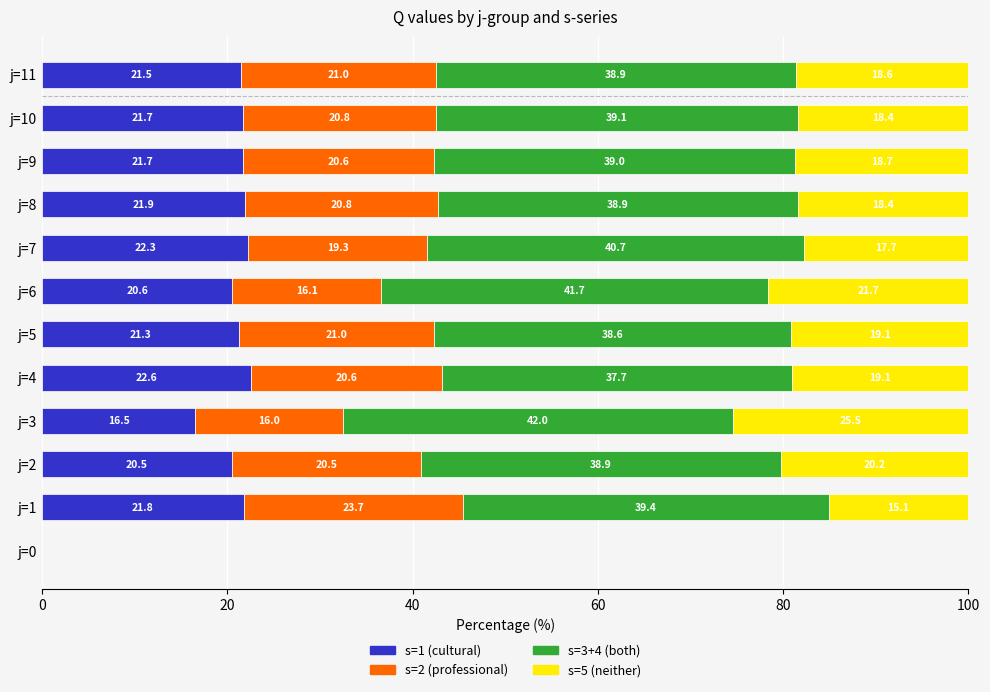

Is it true that s=1 (cultural) equals 13.1 at j=7?

False